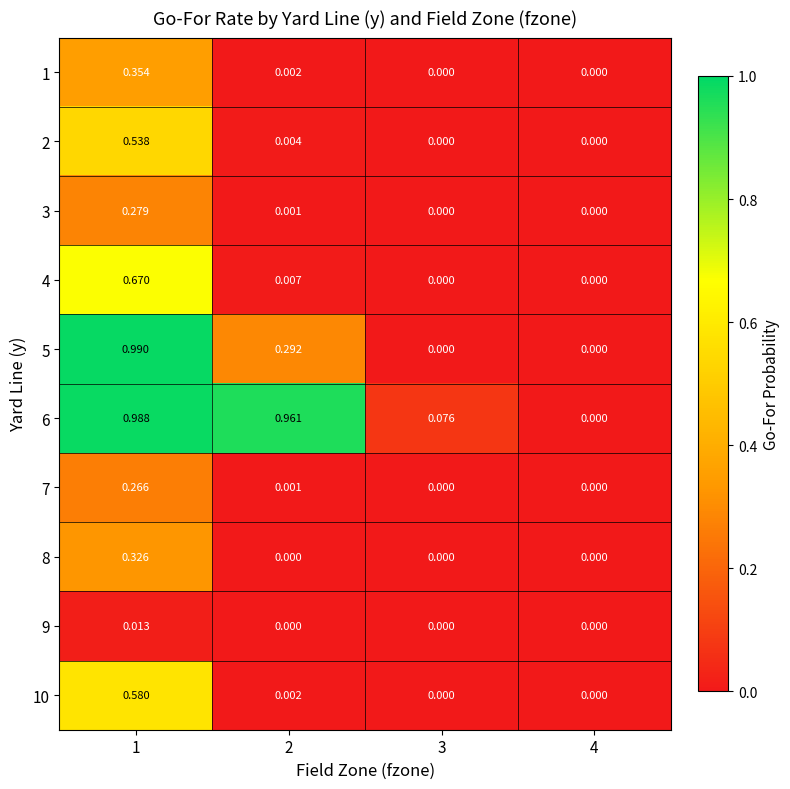

Which series has the largest range (max minus min)?

5